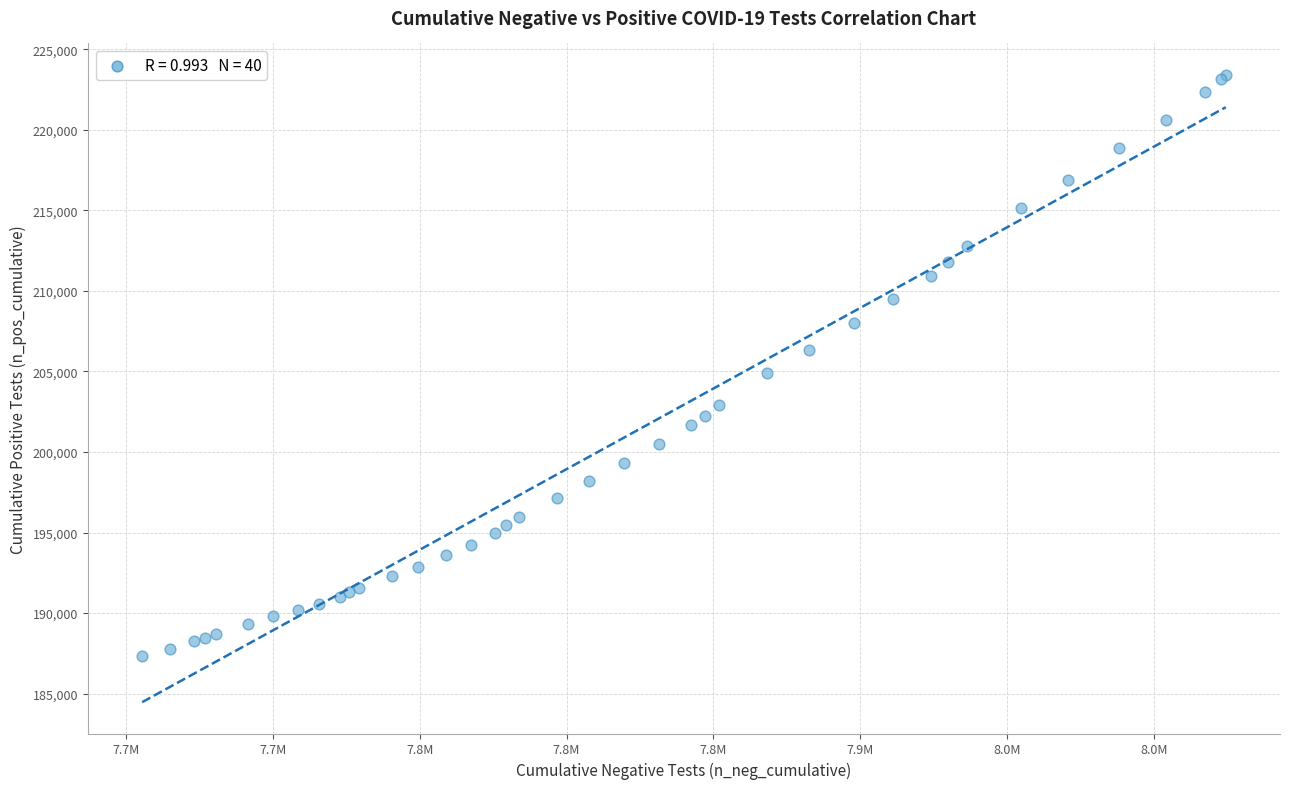

What Y value in the scatter plot is closest to 205382?

204917